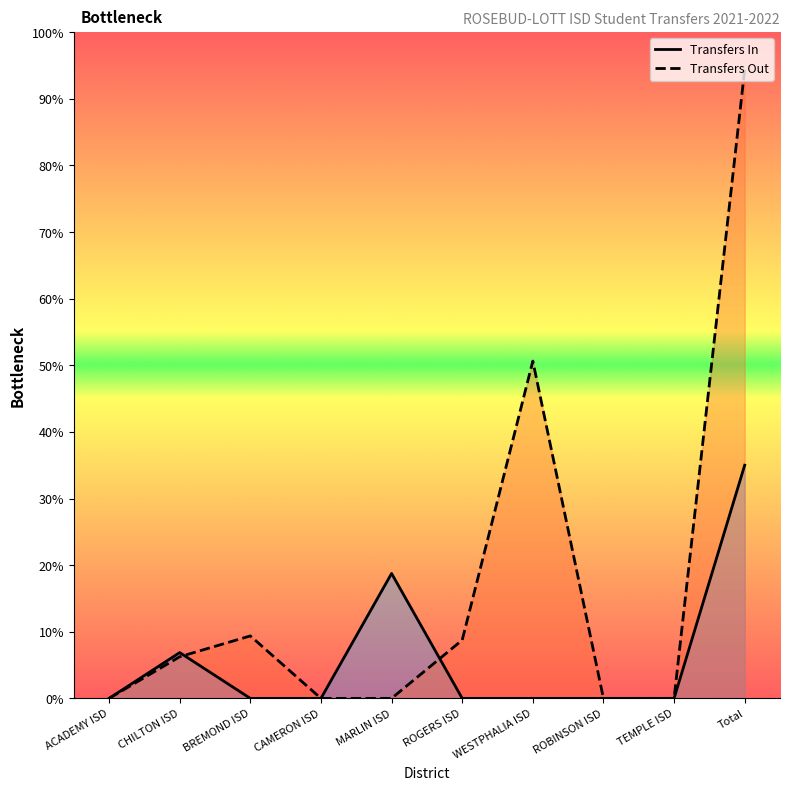

True or false: Transfers In line has a value of 0 at ACADEMY ISD.

True